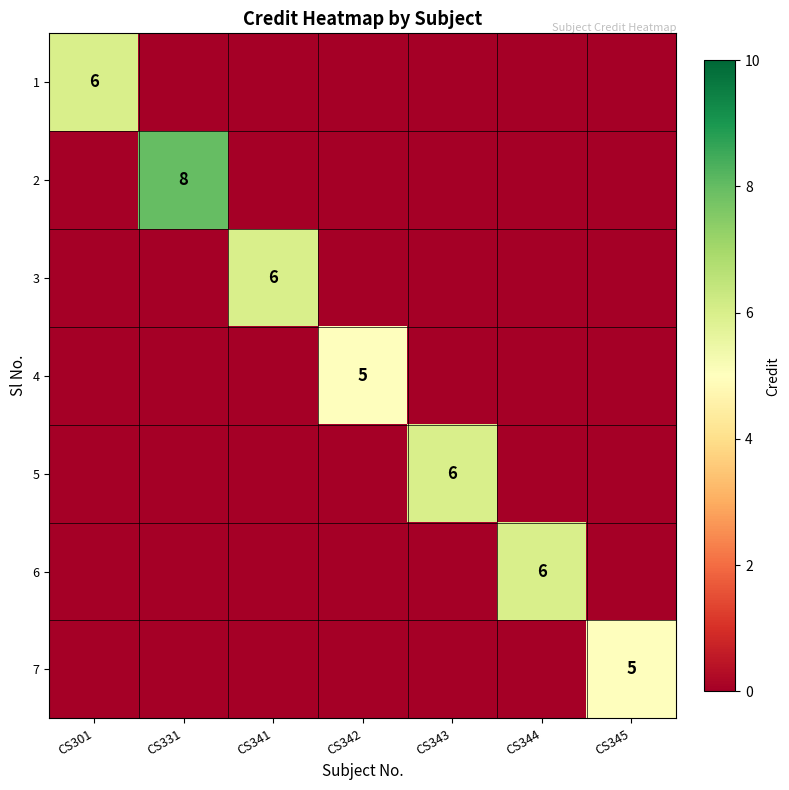

Is it true that 2 equals 4 at CS345?

False